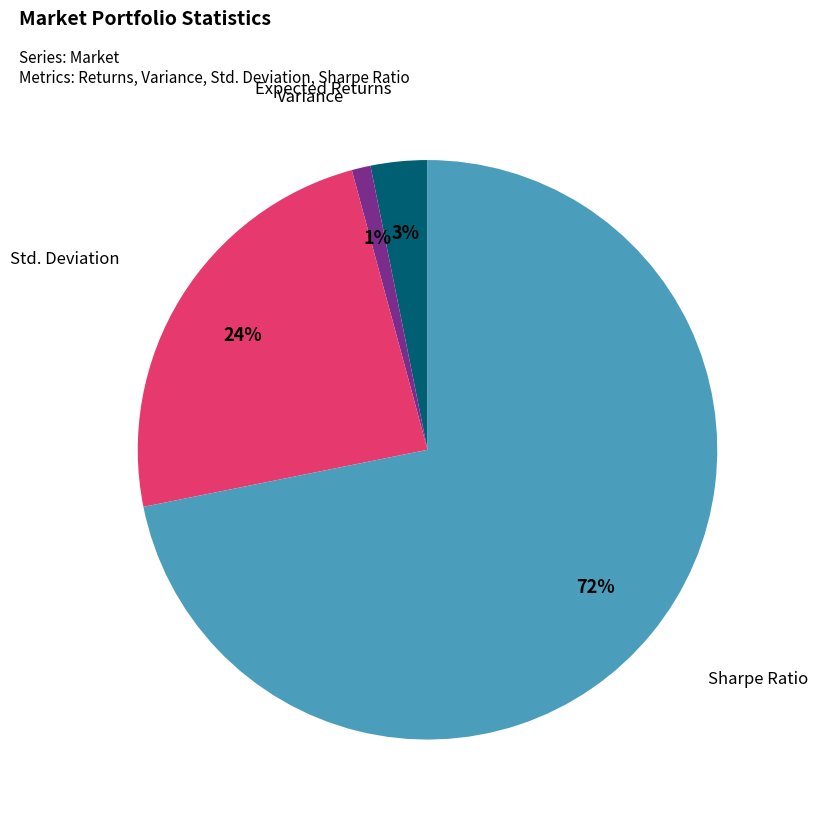

To the nearest percent, what is the average slice percentage?

25%